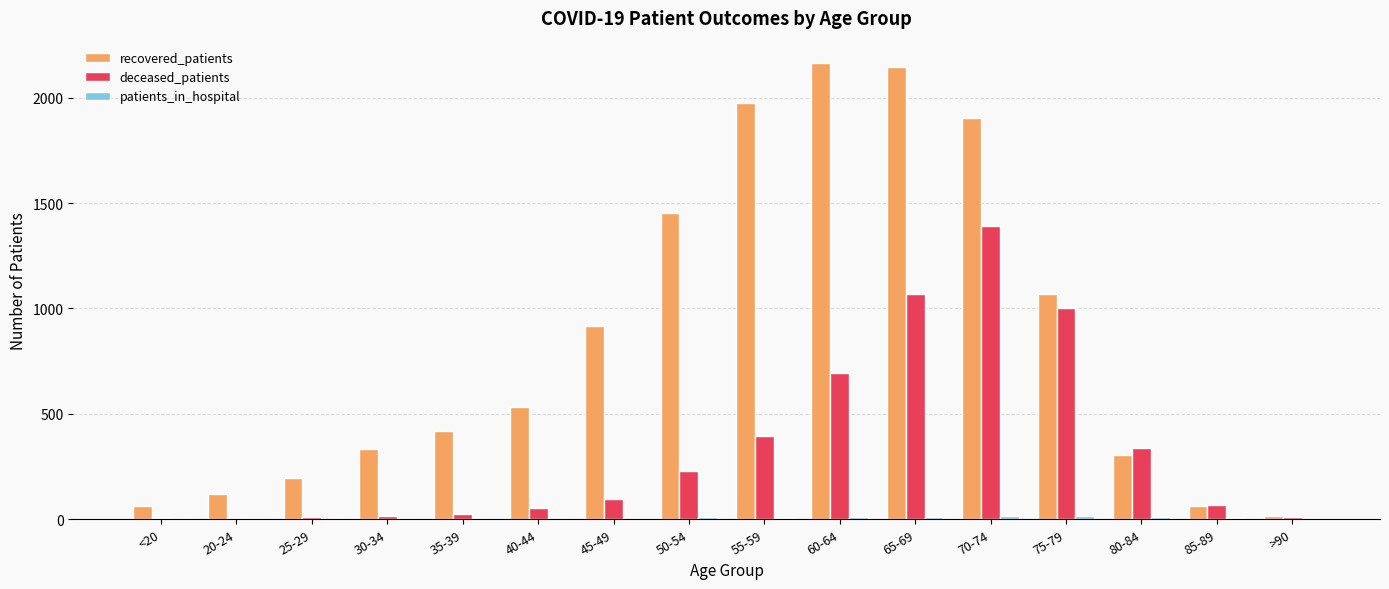

Which series has the largest total across all categories?

recovered_patients